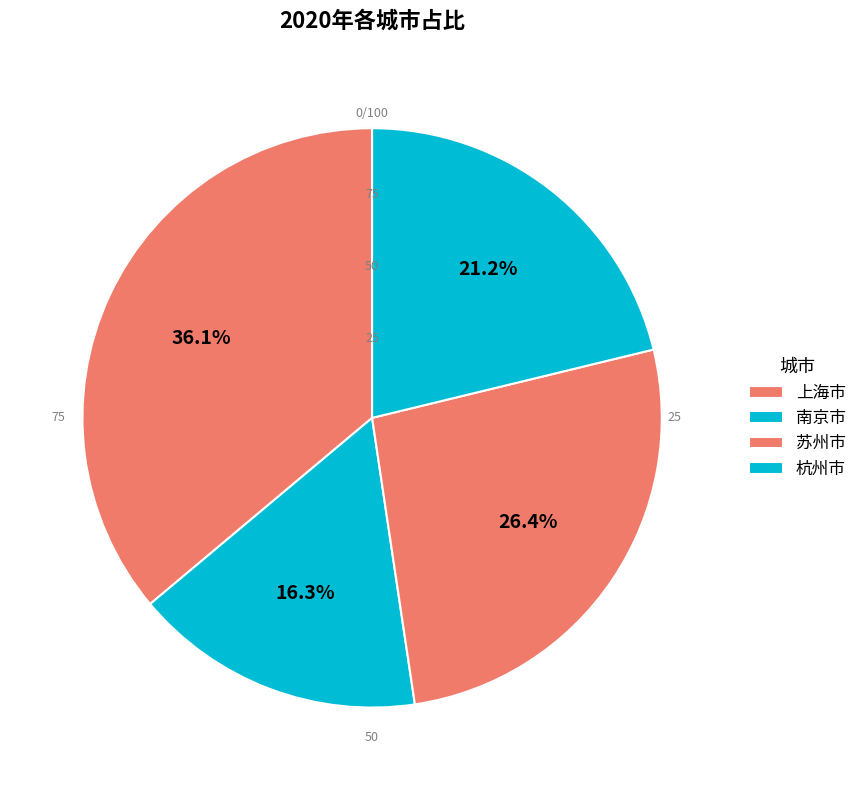

Does any single category account for the majority?

No